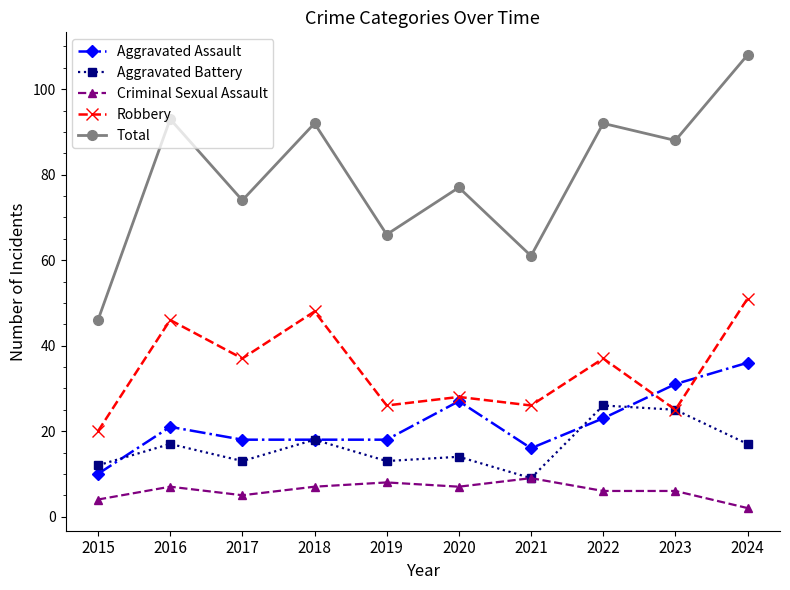

List the series in order of their peak value, lowest first.

Criminal Sexual Assault, Aggravated Battery, Aggravated Assault, Robbery, Total